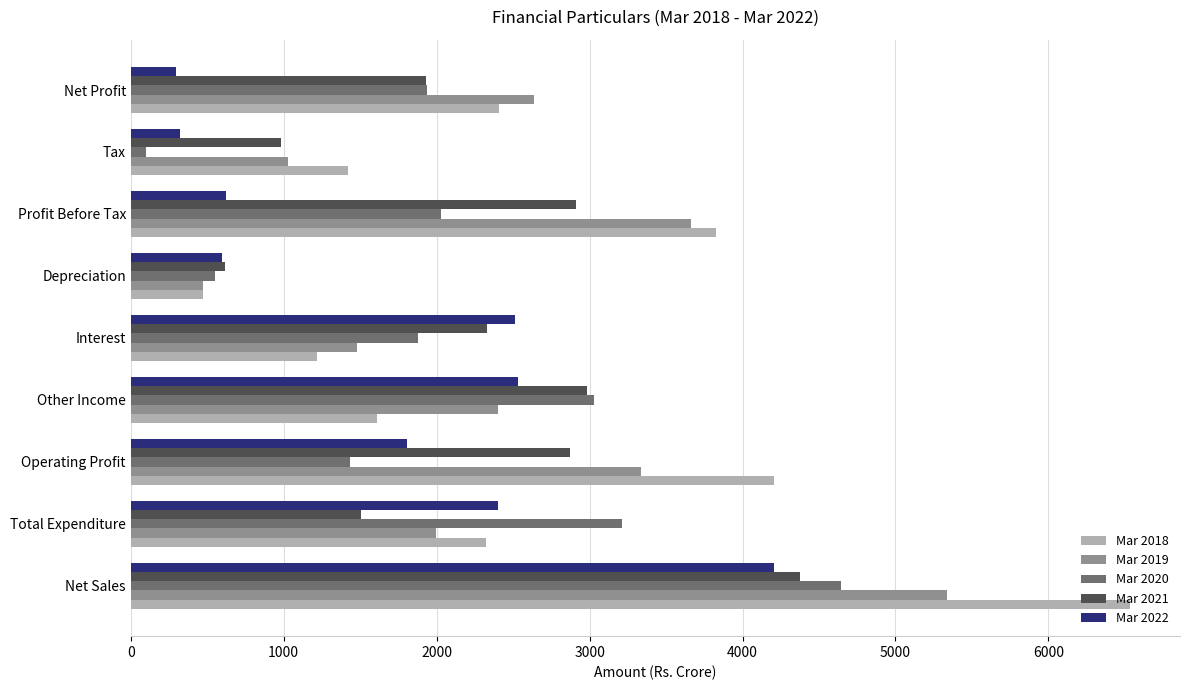

Which category has the lowest value across all series?

Tax